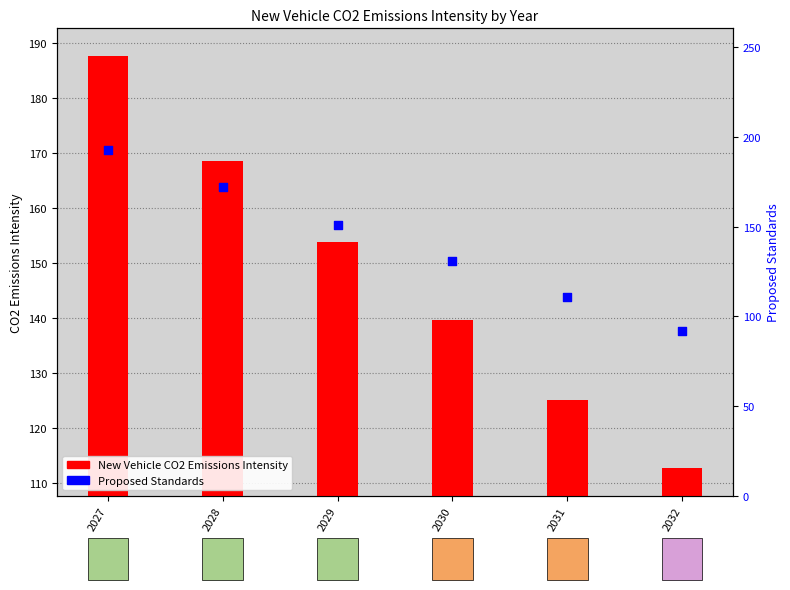

Which series contains the lowest Y value?

Proposed Standards